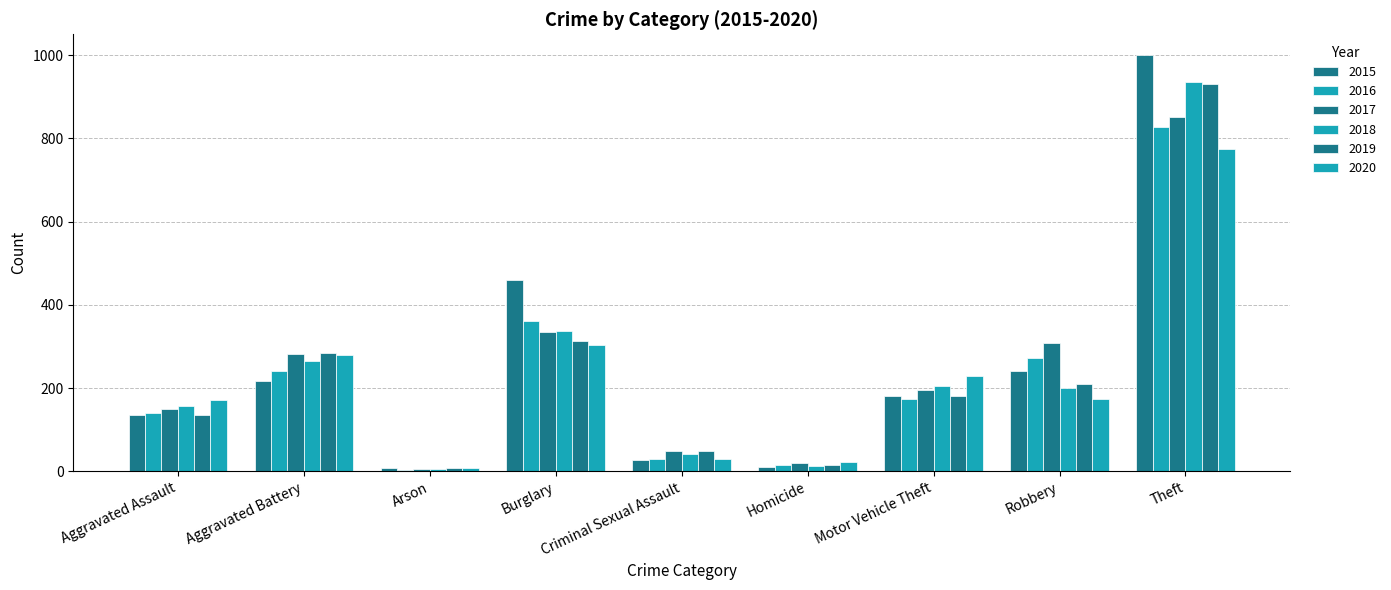

Count the number of data series in this chart.

6